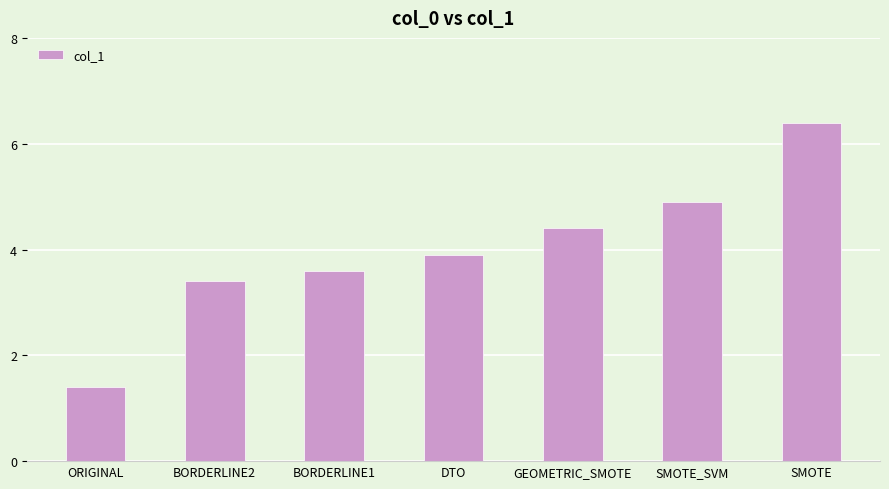

Reading right to left, extract all data points from this chart.

SMOTE=6.4	SMOTE_SVM=4.9	GEOMETRIC_SMOTE=4.4	DTO=3.9	BORDERLINE1=3.6	BORDERLINE2=3.4	ORIGINAL=1.4